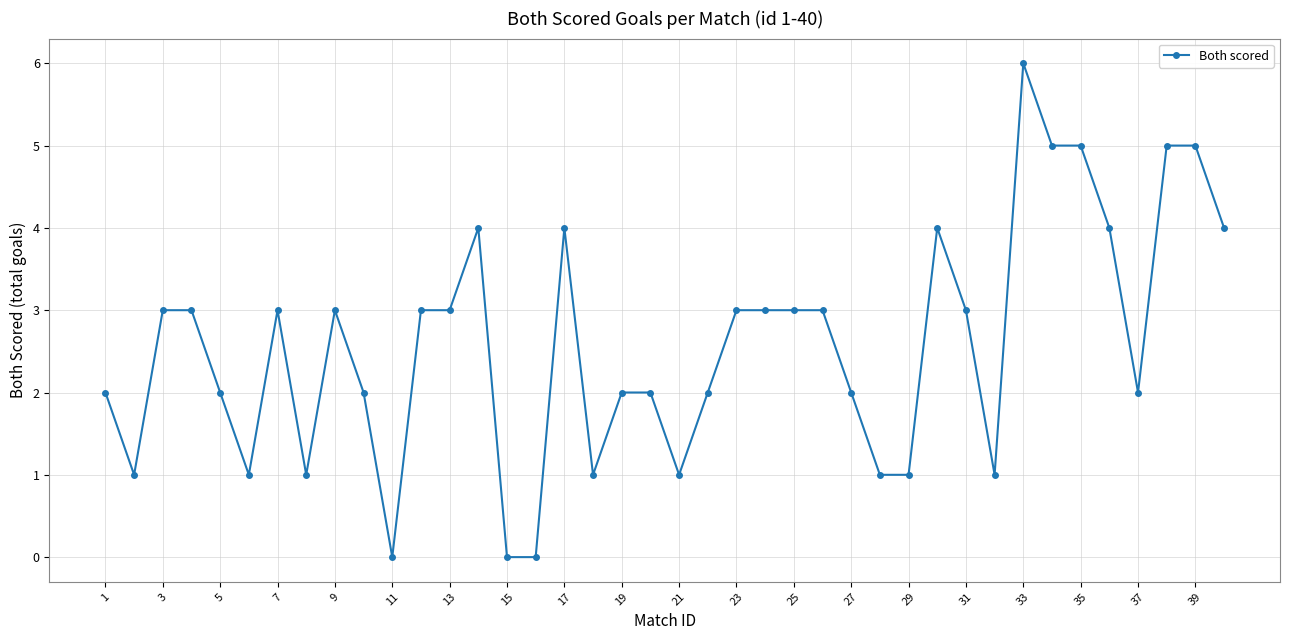

How many series are shown in this chart?

1